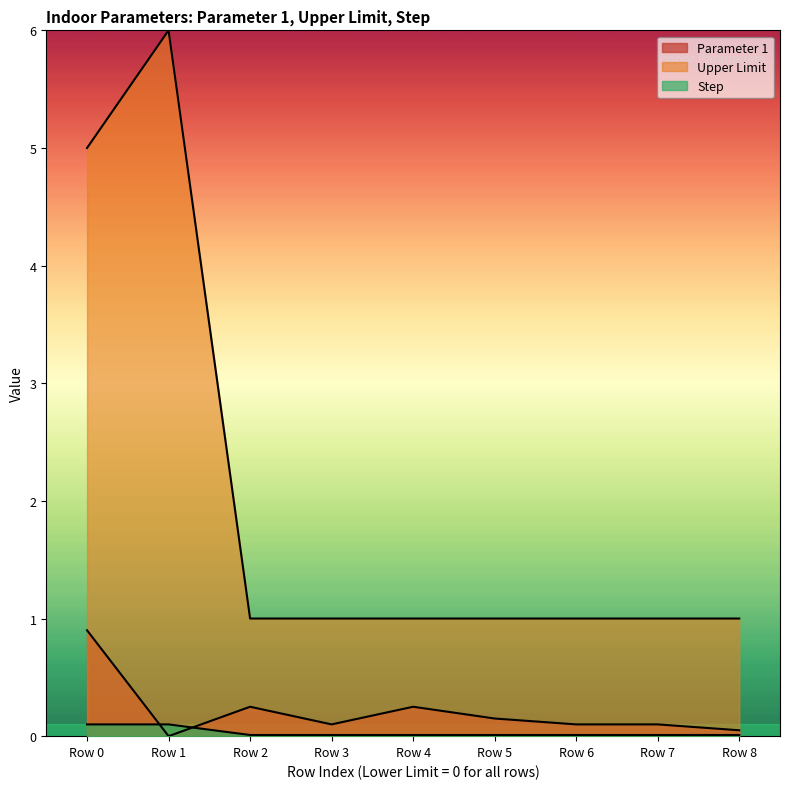

What are all the series names shown in the legend?

Parameter 1, Upper Limit, Step